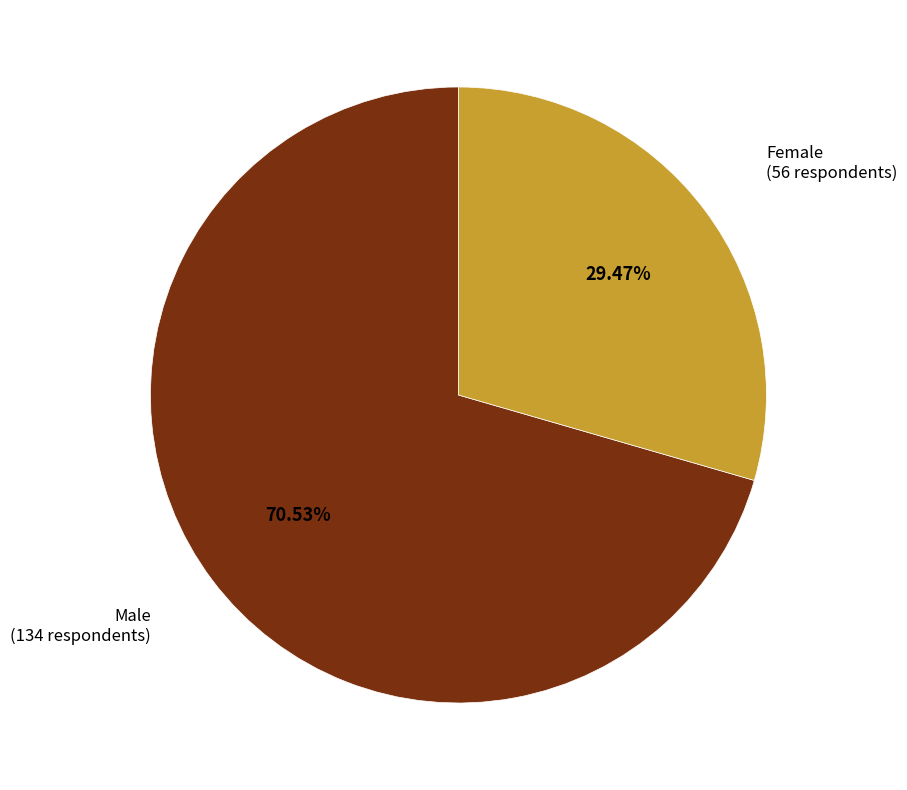

Rank the categories by value from highest to lowest.

Male, Female